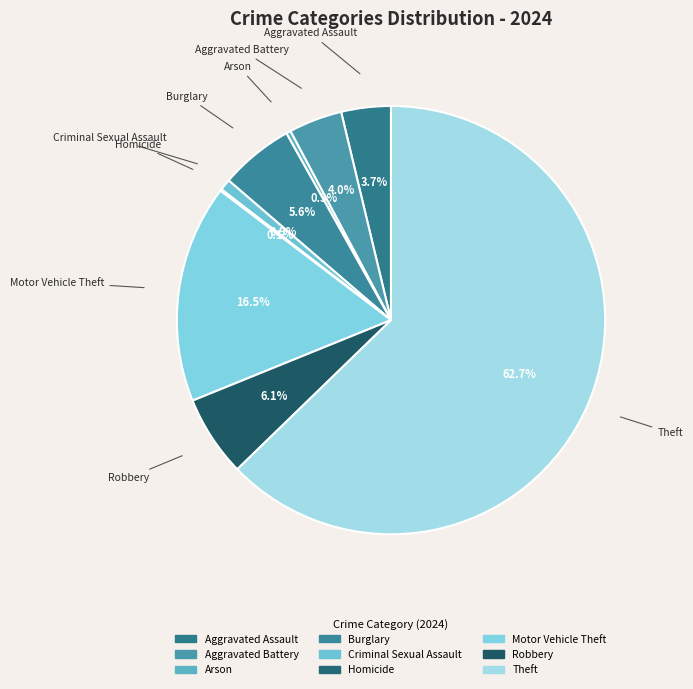

Do Robbery and Theft together represent more than half of the pie?

Yes